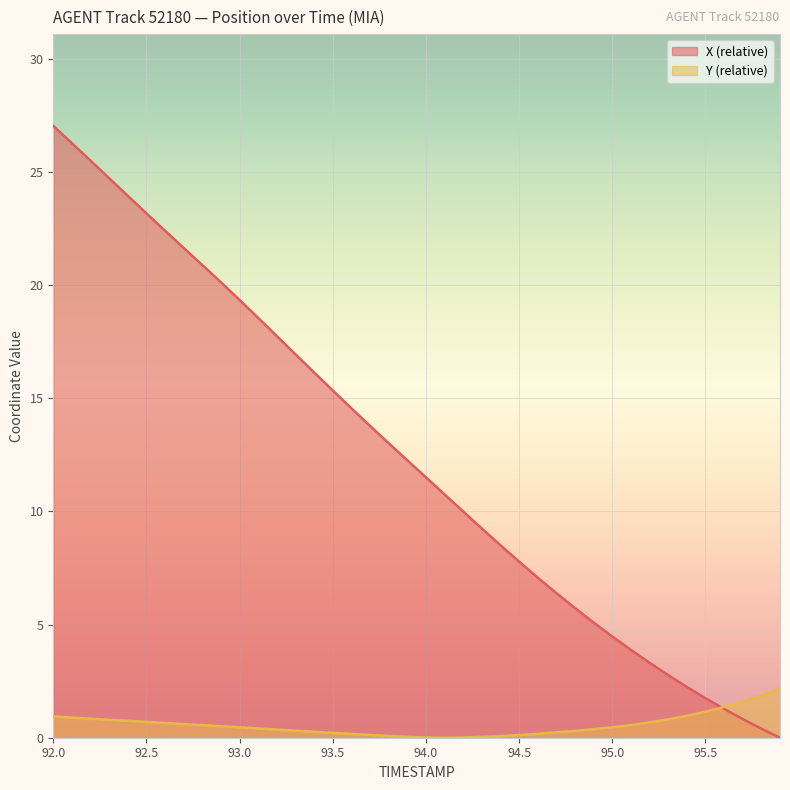

What value does the X series have at 93.4?

16.1